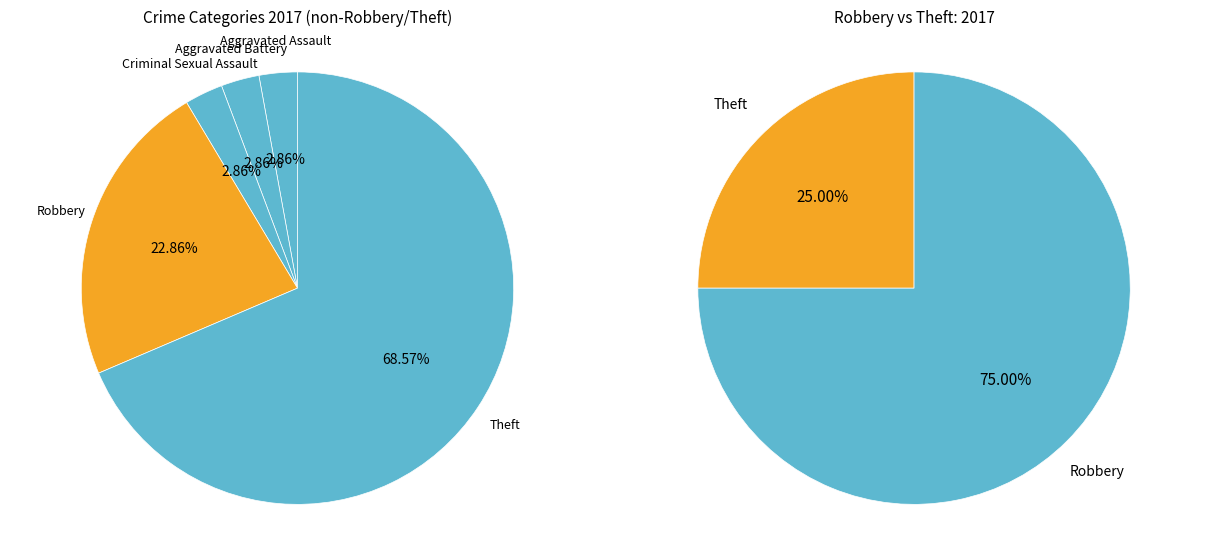

True or false: Aggravated Battery accounts for 3% of the total.

True